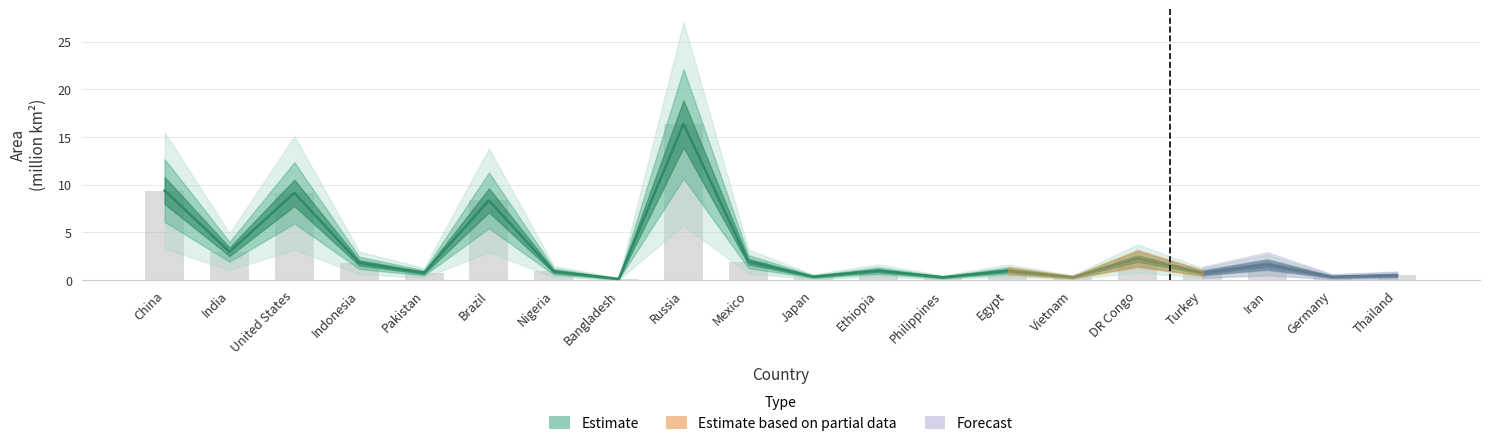

Rank the categories by value from highest to lowest.

Russia, China, United States, Brazil, India, DR Congo, Mexico, Indonesia, Iran, Ethiopia, Egypt, Nigeria, Pakistan, Turkey, Thailand, Japan, Germany, Vietnam, Philippines, Bangladesh